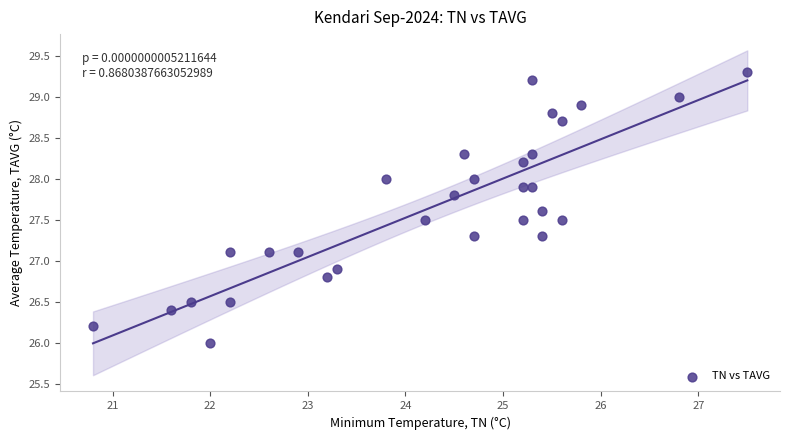

What is the range of X values (max minus min)?

6.7